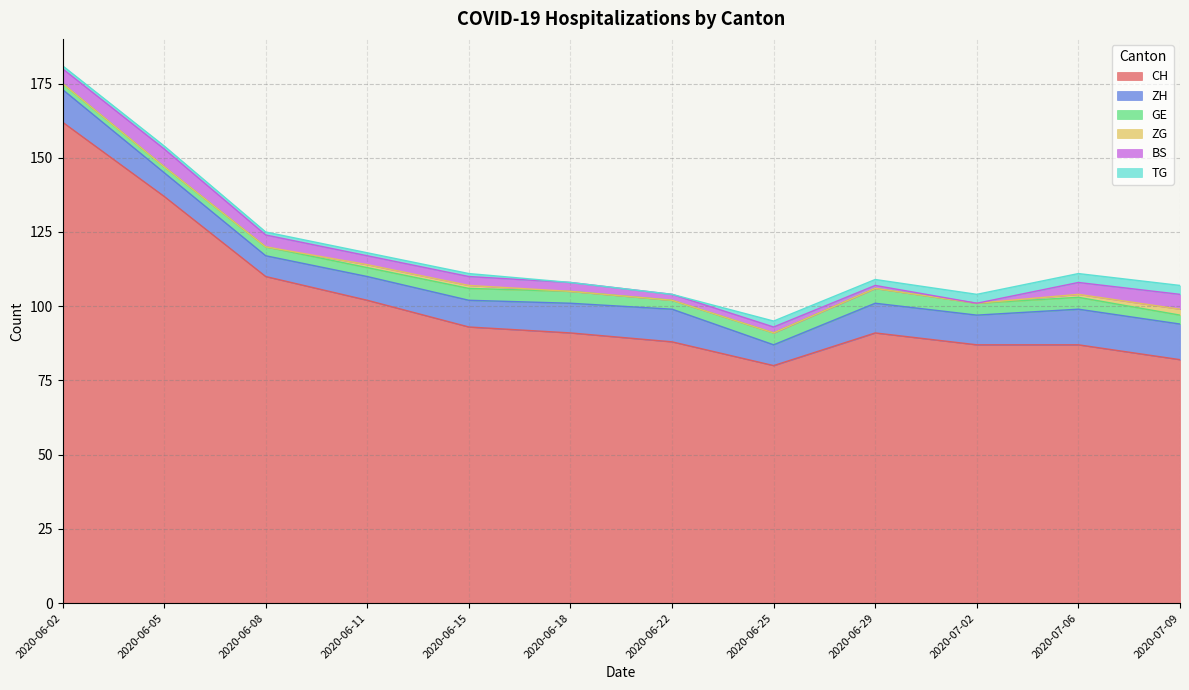

Between 1 and 5, which series saw the biggest shift?

CH